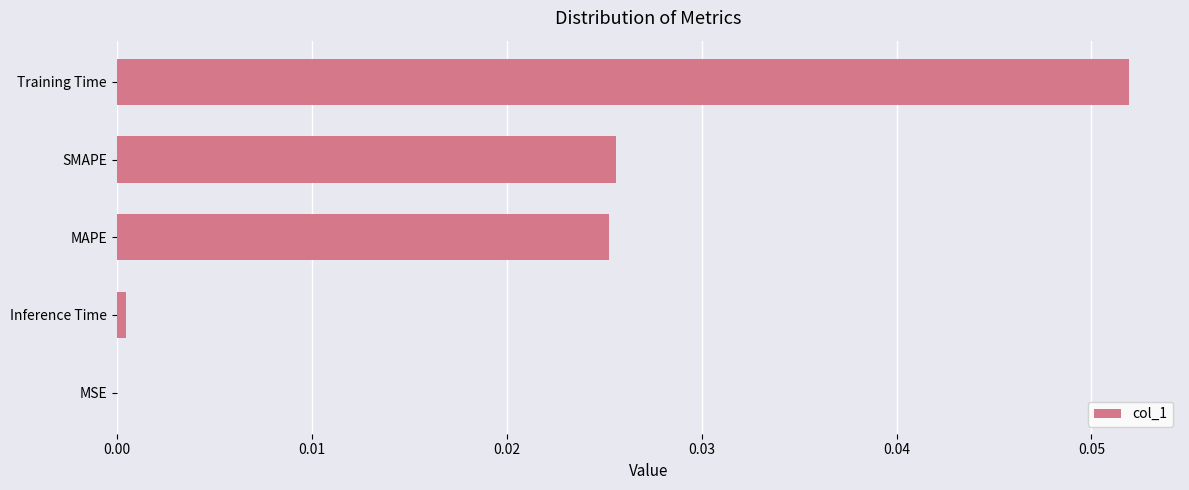

The value at MAPE is 0.0. True or false?

True